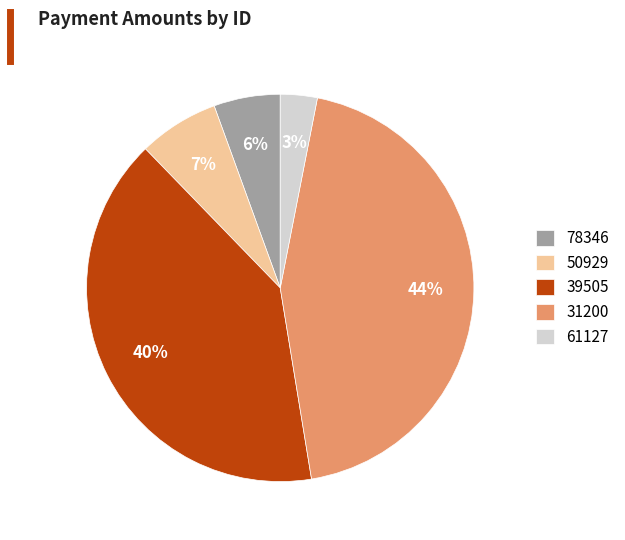

The 78346 slice represents 6% of the pie. True or false?

True